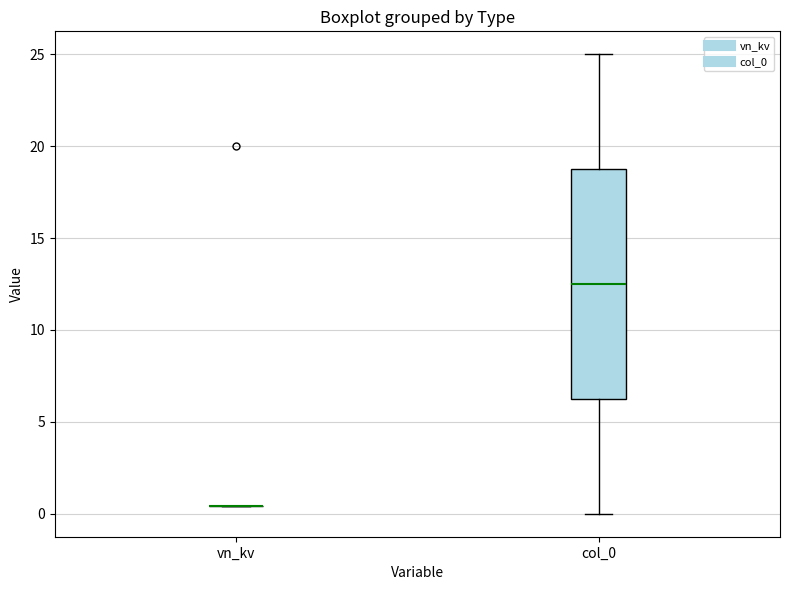

Where is the lower edge of the box for col_0 on the y-axis? The values are not printed on the chart, so give them approximately, as read against the axis.

6.5